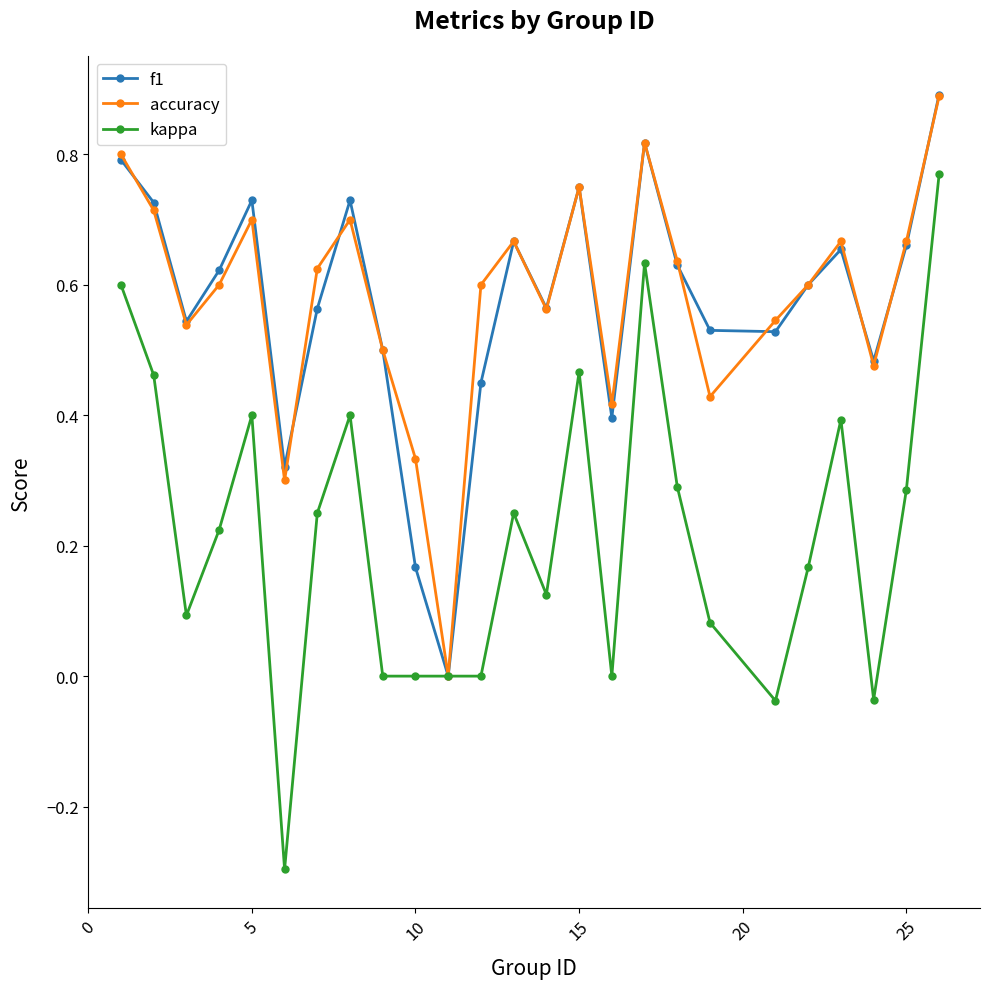

What is the greatest value displayed?

0.9